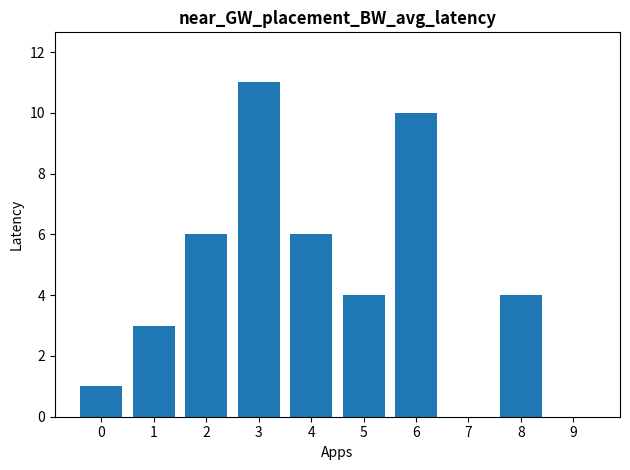

What is the maximum value shown in the chart?

11